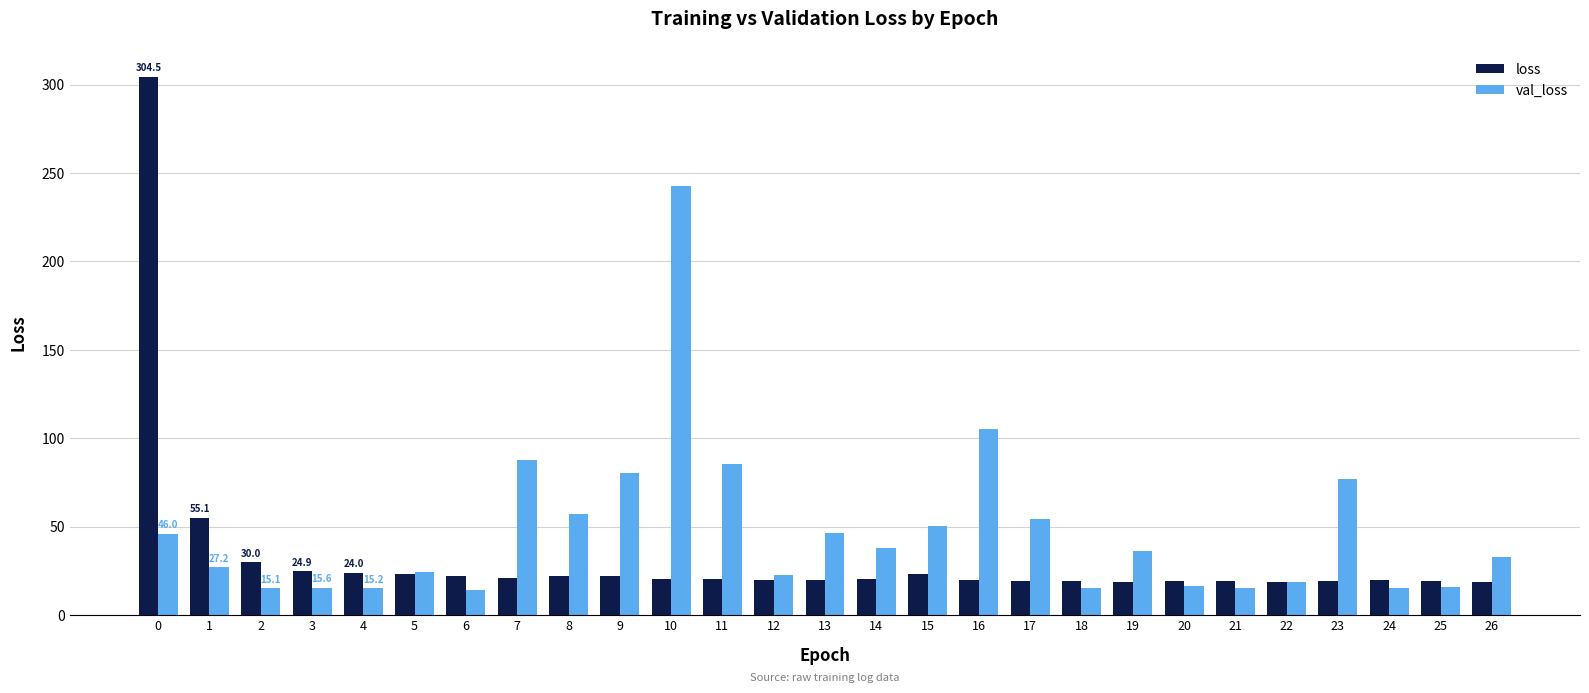

What are all the series names shown in the legend?

loss, val_loss